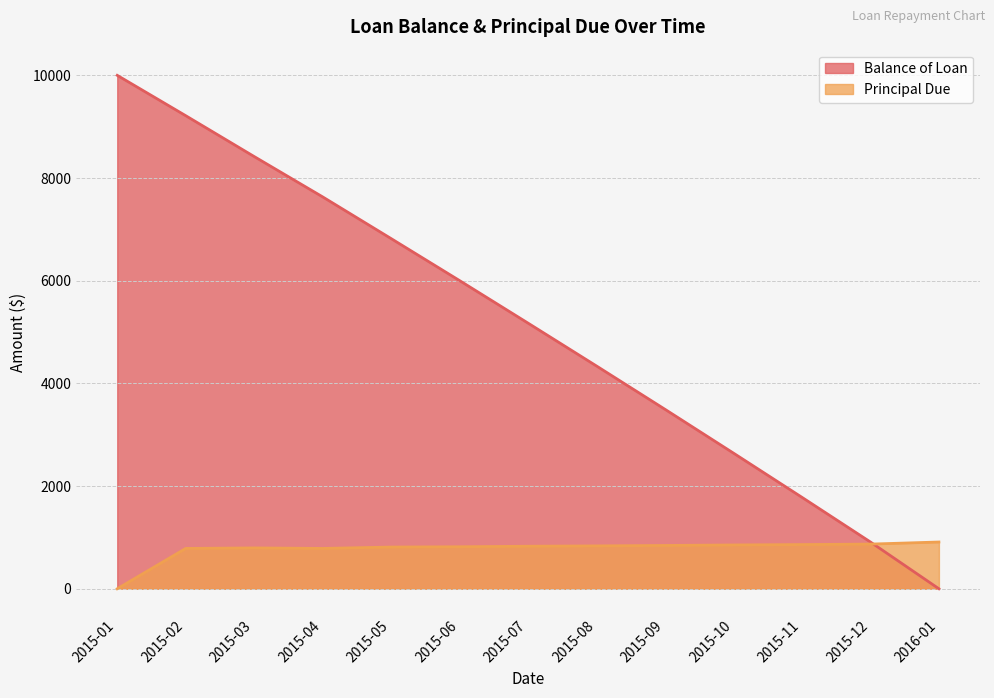

Reading left to right, what are all the values shown in this chart?

Balance of Loan: 10000.0	9214.2	8418.5	7632.7	6820.3	6002.1	5173.6	4338.6	3495.1	2641.8	1781.0	910.9	0.0
Principal Due: 0.0	785.8	795.7	785.8	812.4	818.2	828.5	835.0	843.5	853.2	860.8	870.1	910.9